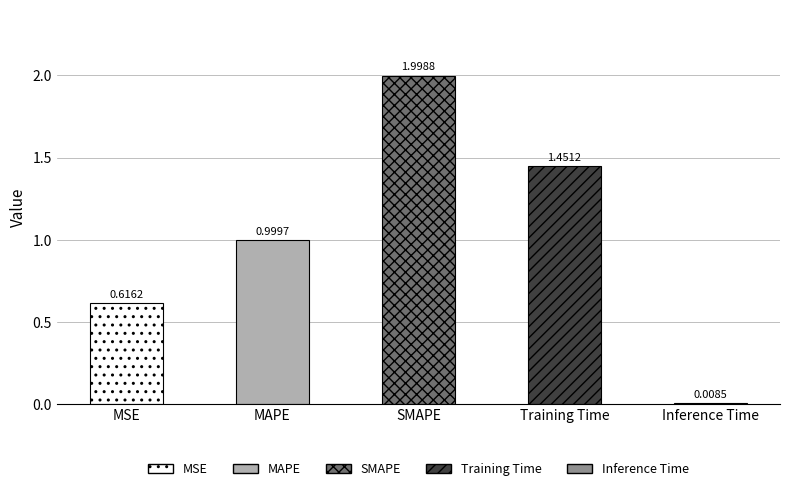

Which label corresponds to the largest value in the chart?

SMAPE